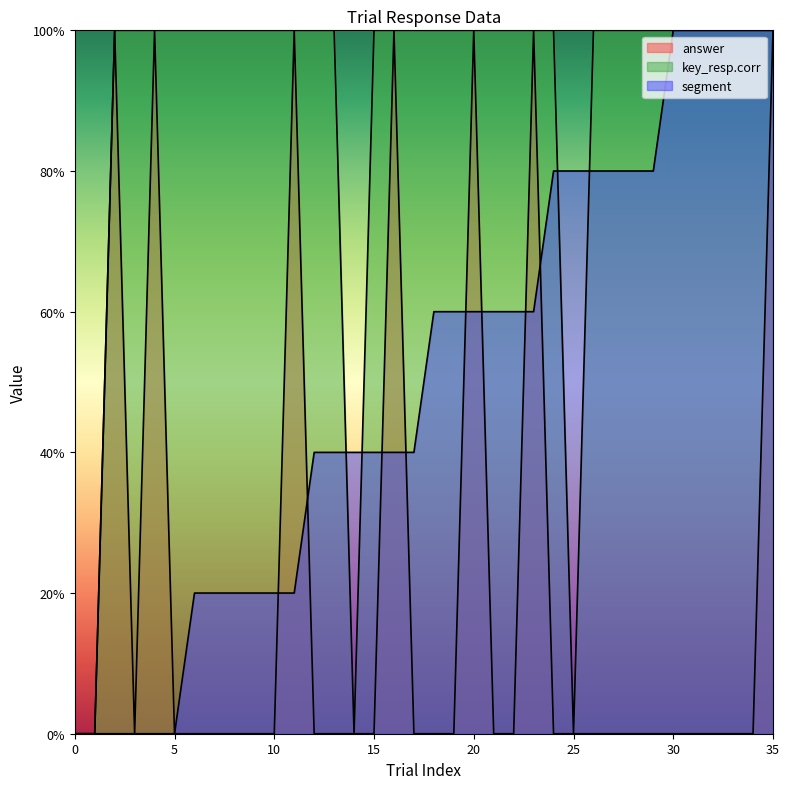

How many times do answer and segment cross each other?

8